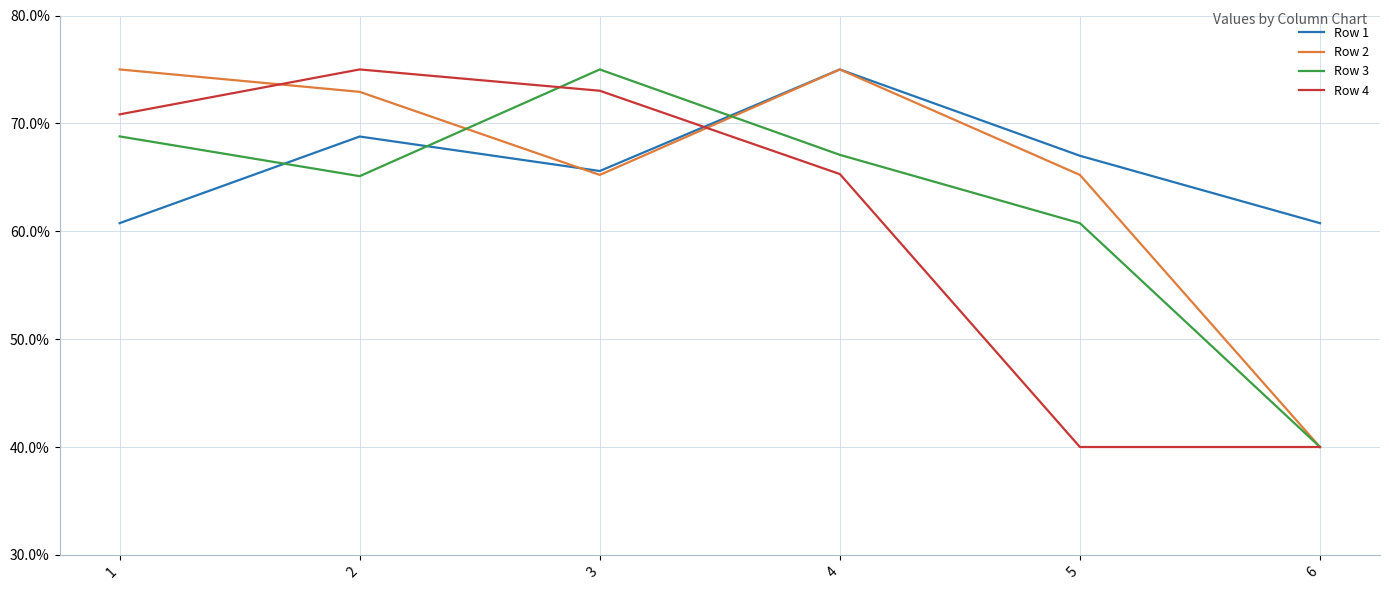

How many intersections are there between Row 3 and Row 4?

1